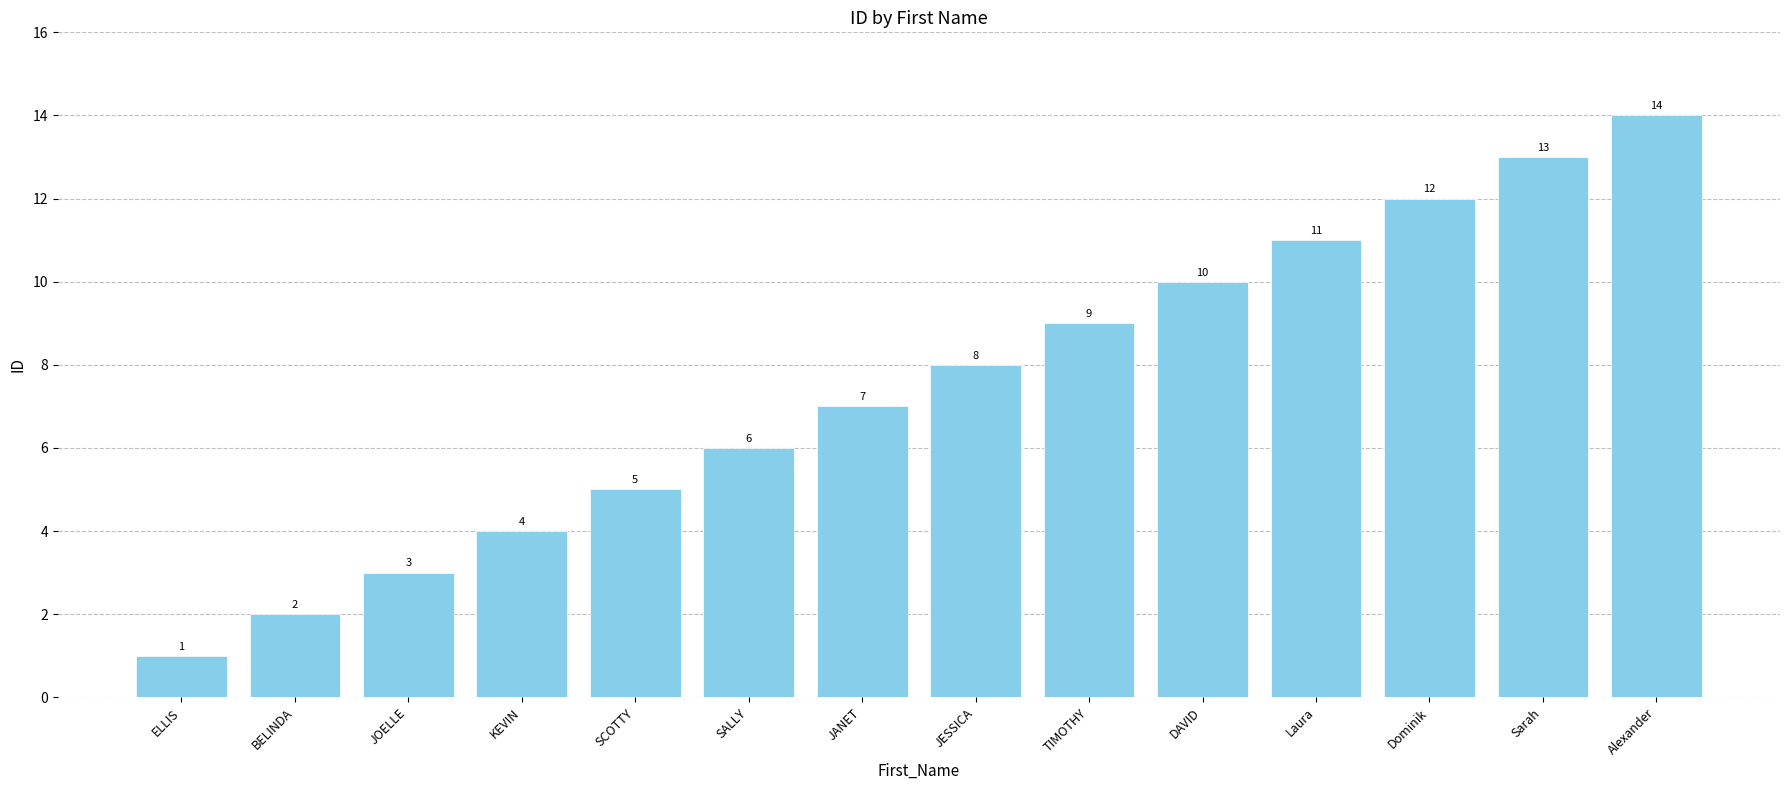

Reading right to left, transcribe all the data shown in this chart.

Alexander=14	Sarah=13	Dominik=12	Laura=11	DAVID=10	TIMOTHY=9	JESSICA=8	JANET=7	SALLY=6	SCOTTY=5	KEVIN=4	JOELLE=3	BELINDA=2	ELLIS=1